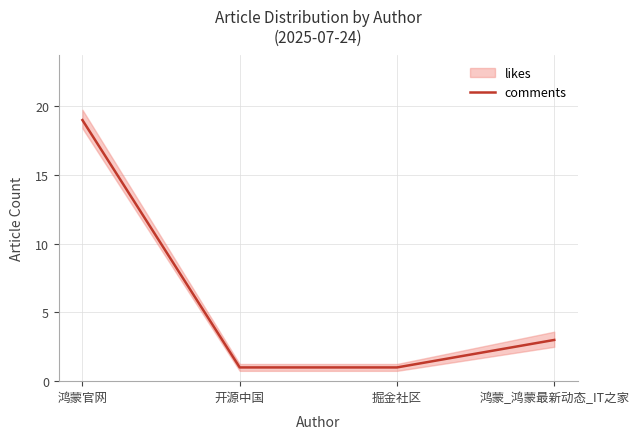

The chart shows a value of 1 at 开源中国. True or false?

True